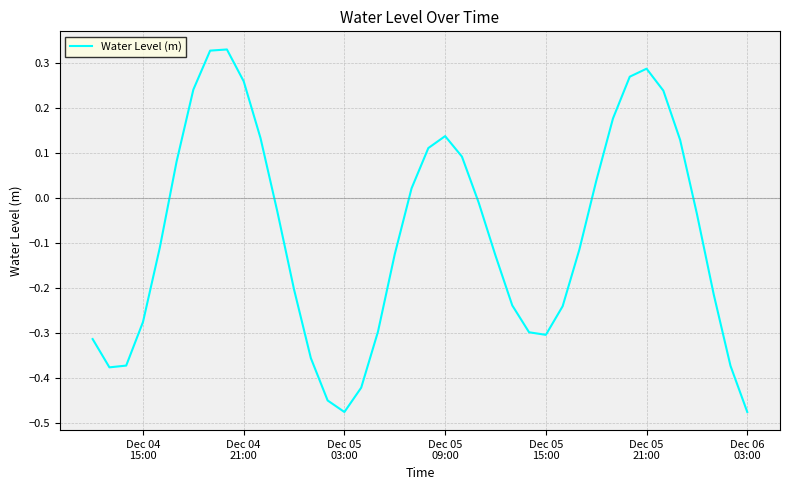

How many values exceed 0?

16